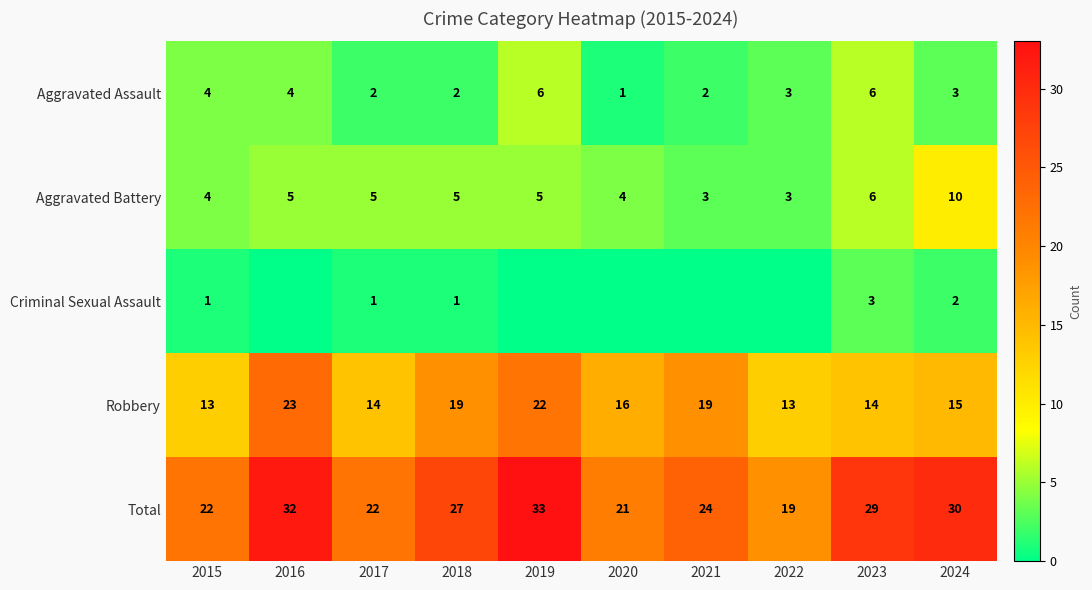

What is the average value of the Total series?

26